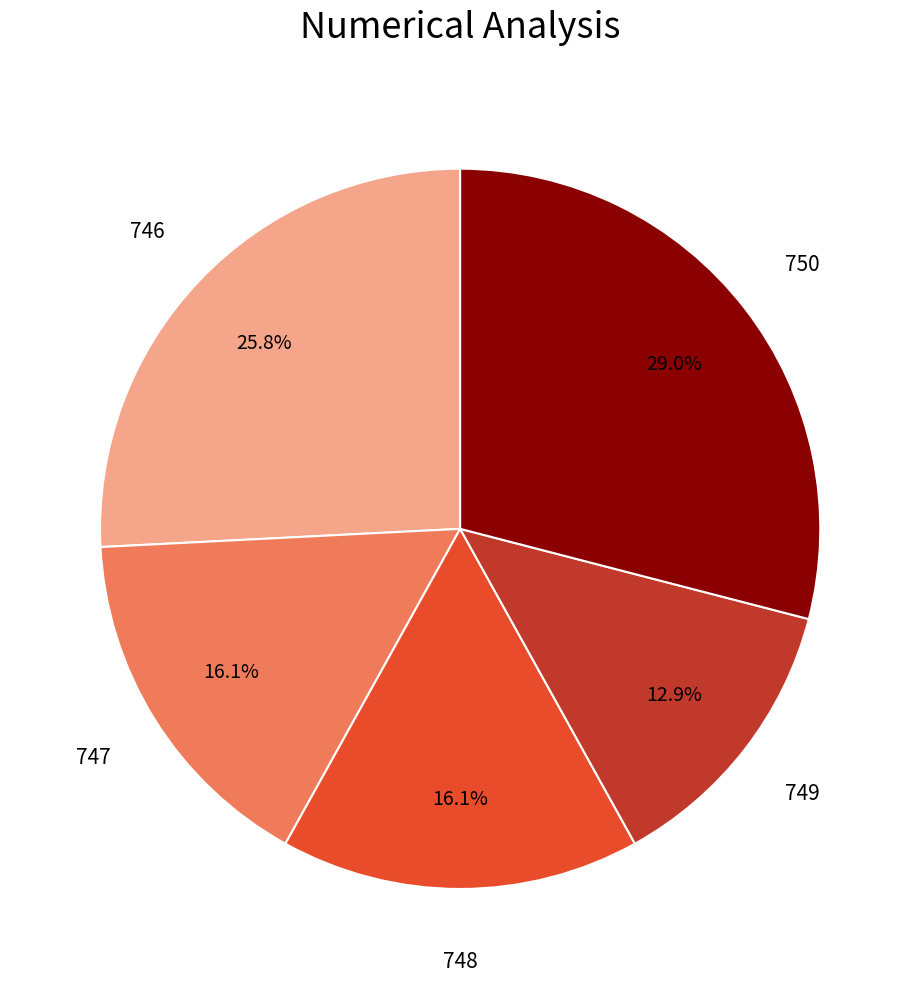

Is there any slice that represents more than half of the pie?

No